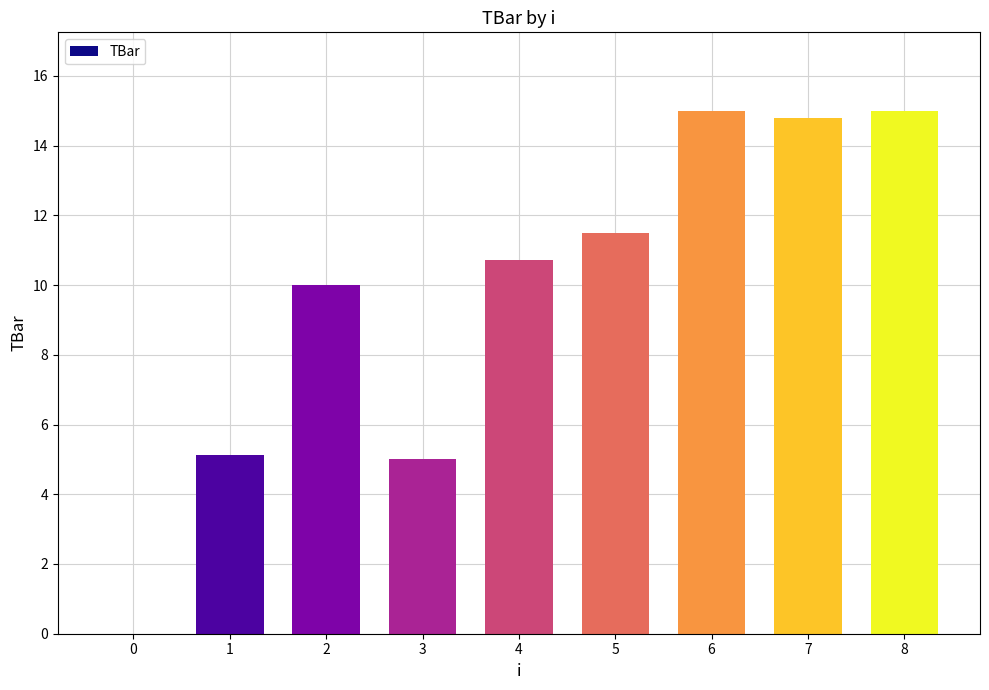

Reading left to right, transcribe all the data shown in this chart.

0.0	5.1	10.0	5.0	10.7	11.5	15.0	14.8	15.0